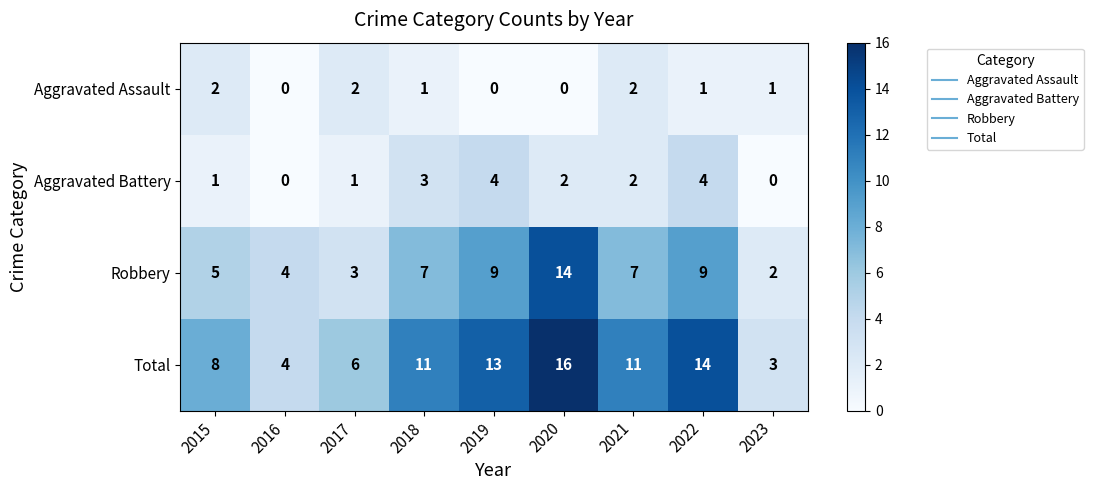

Which category has the lowest value in the Robbery series?

2023